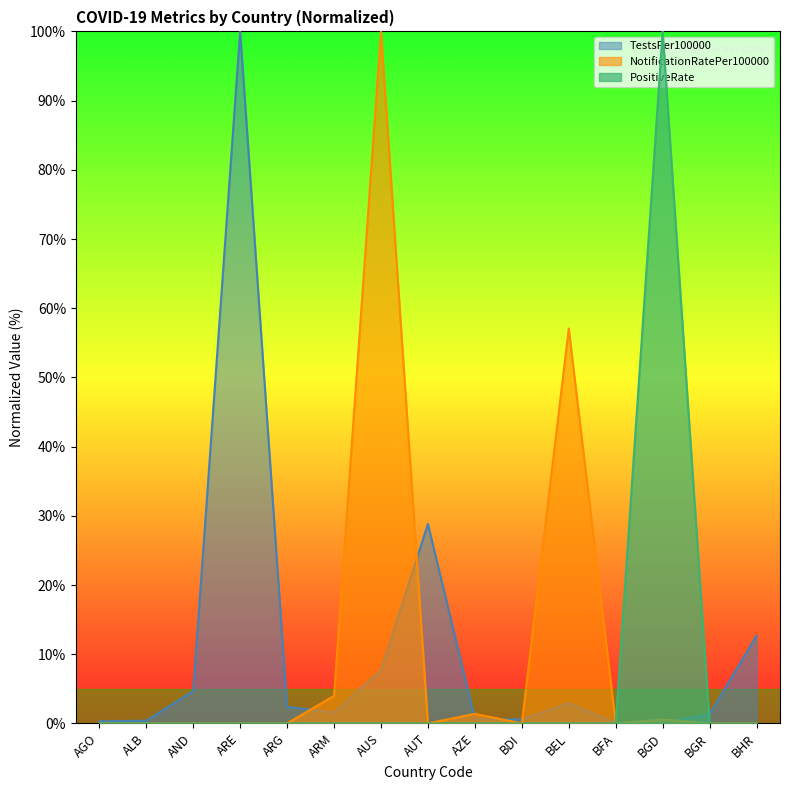

At how many categories does at least one series exceed 83?

3